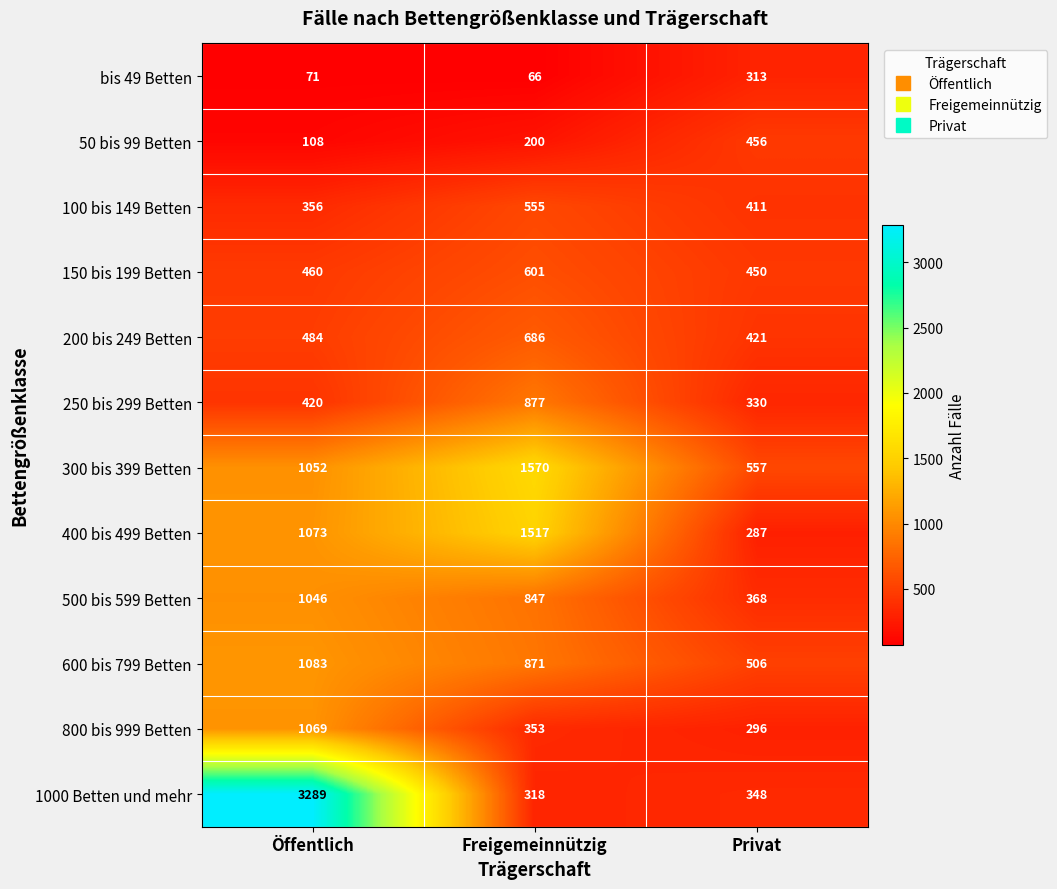

What is the average value of the 100 bis 149 Betten series?

441